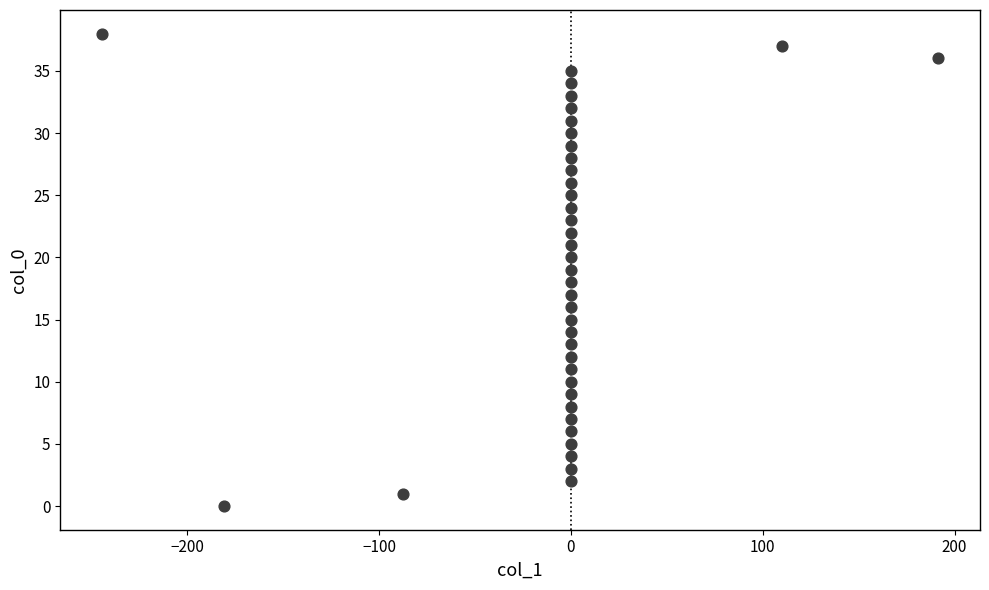

What is the range of Y values (max minus min)?

38